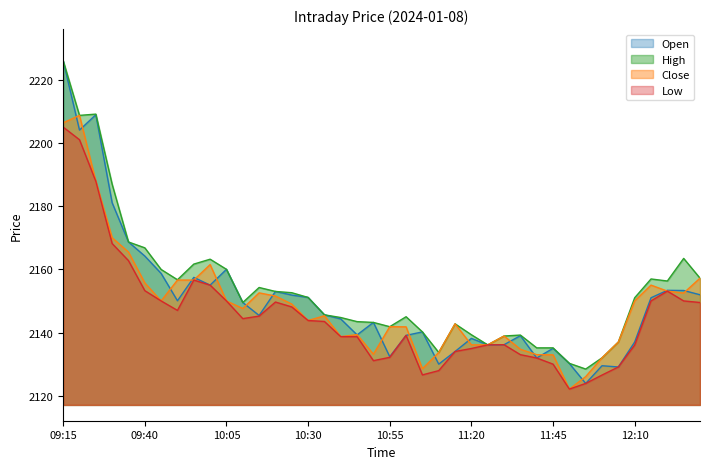

Rank the series by their maximum value, from lowest to highest.

Low, Close, Open, High